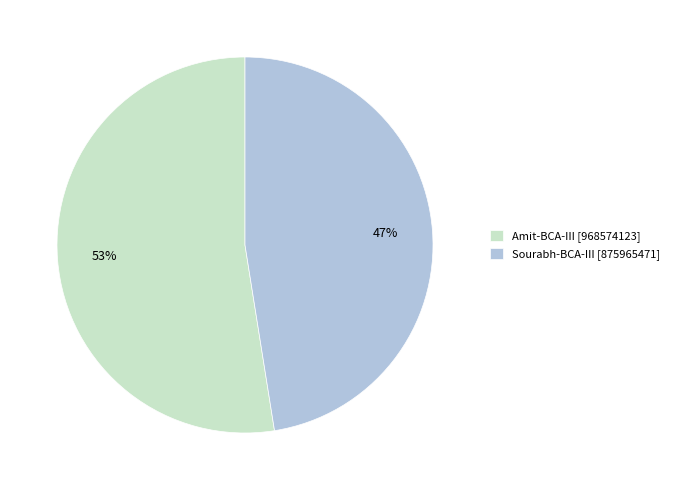

What is the ratio of the value at Sourabh-BCA-III to the value at Amit-BCA-III?

0.9